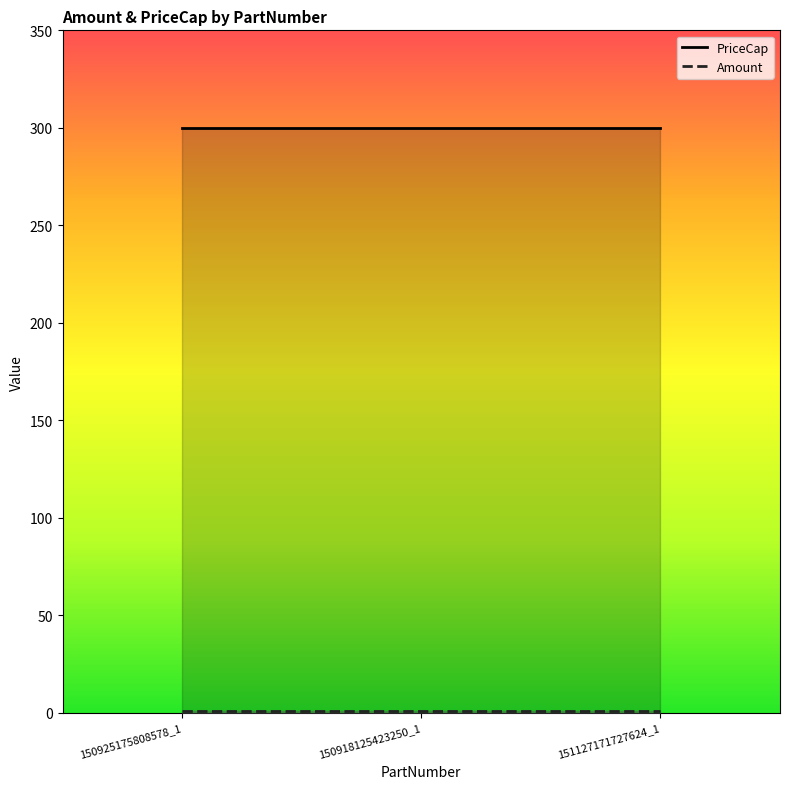

How many lines are shown in the chart?

2